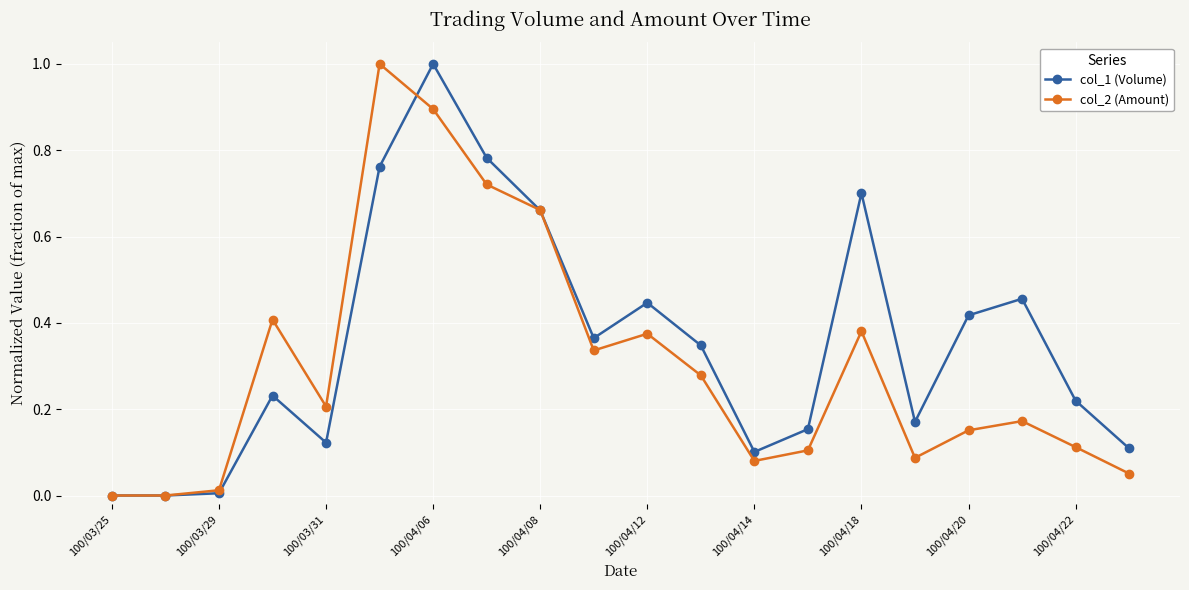

Rank the series by their average value, from lowest to highest.

col_2 (Amount), col_1 (Volume)